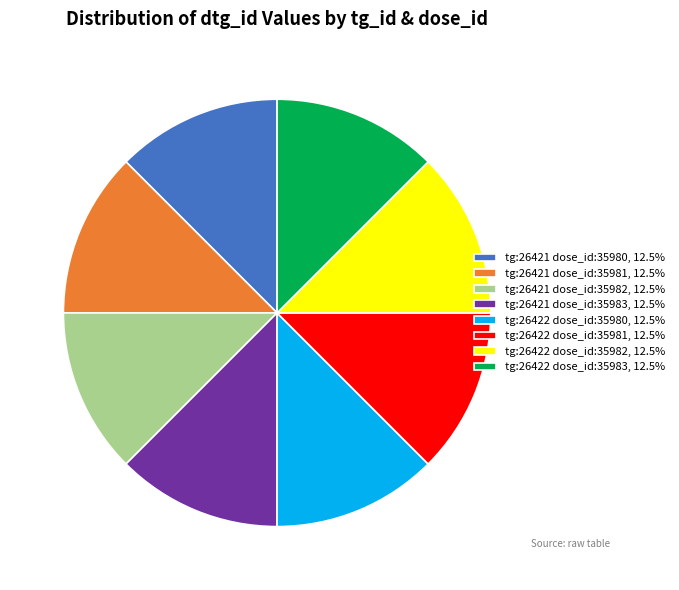

Combined, do tg:26421 dose_id:35983 and tg:26422 dose_id:35983 account for over 50%?

No